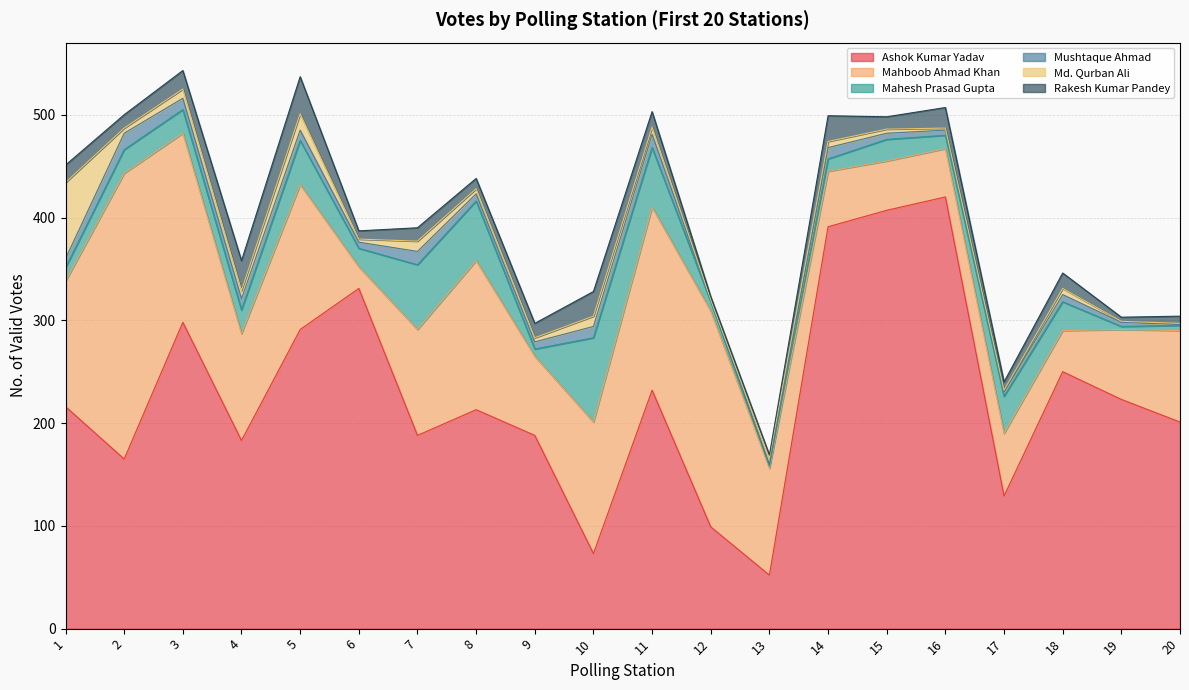

What is the difference between the highest and lowest values at 18?

244